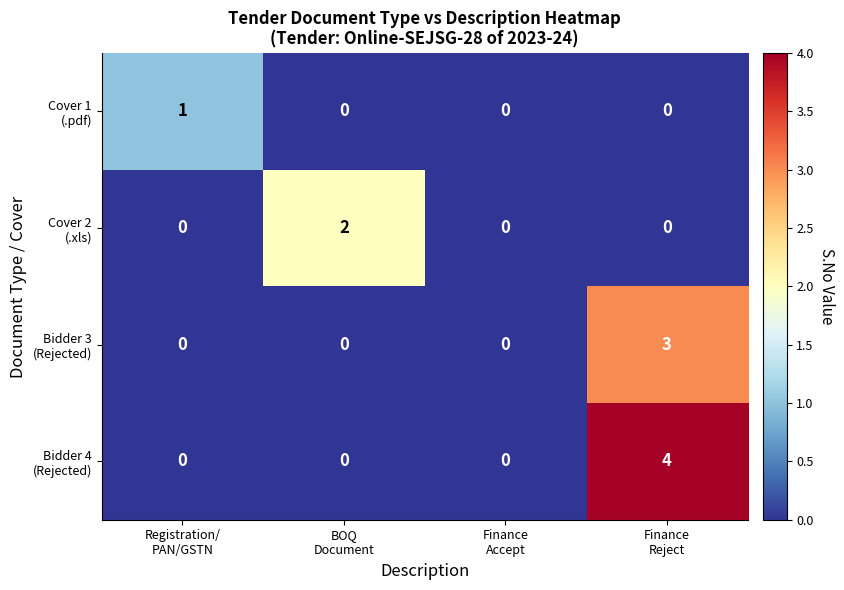

What is the greatest value displayed?

4